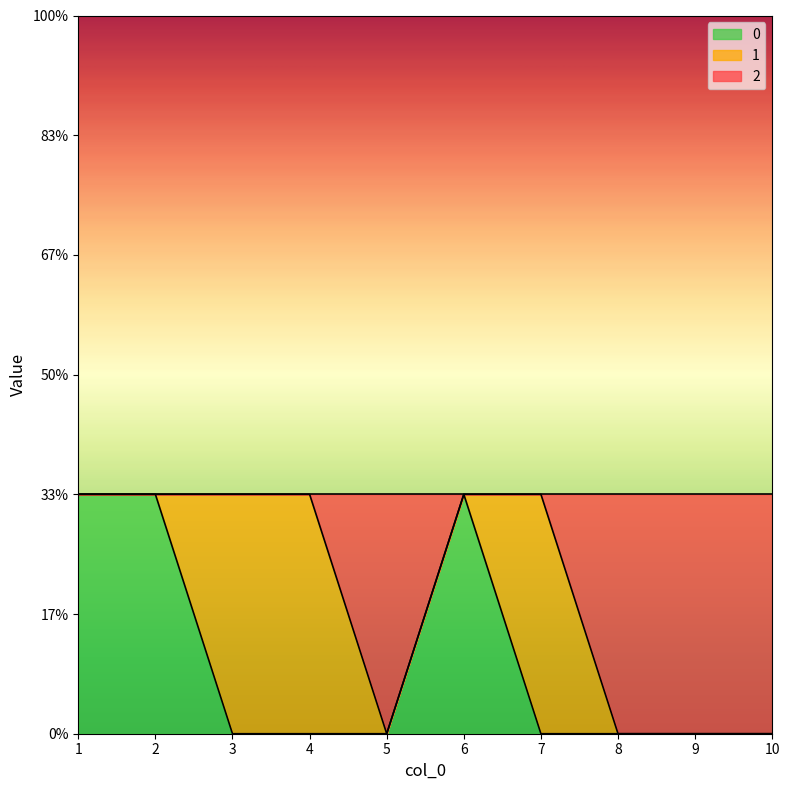

True or false: 0 has more than 0 points higher than both neighbors.

True